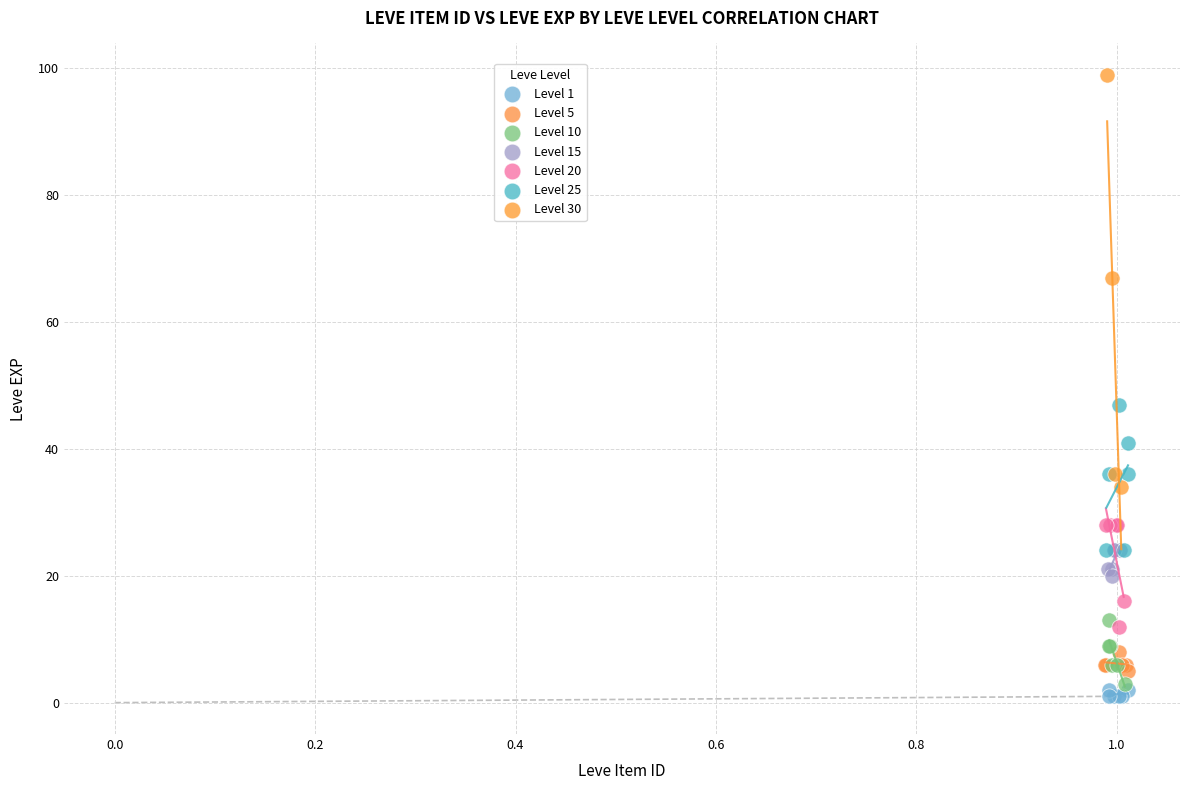

Which series has the widest spread of Y values?

Level 30